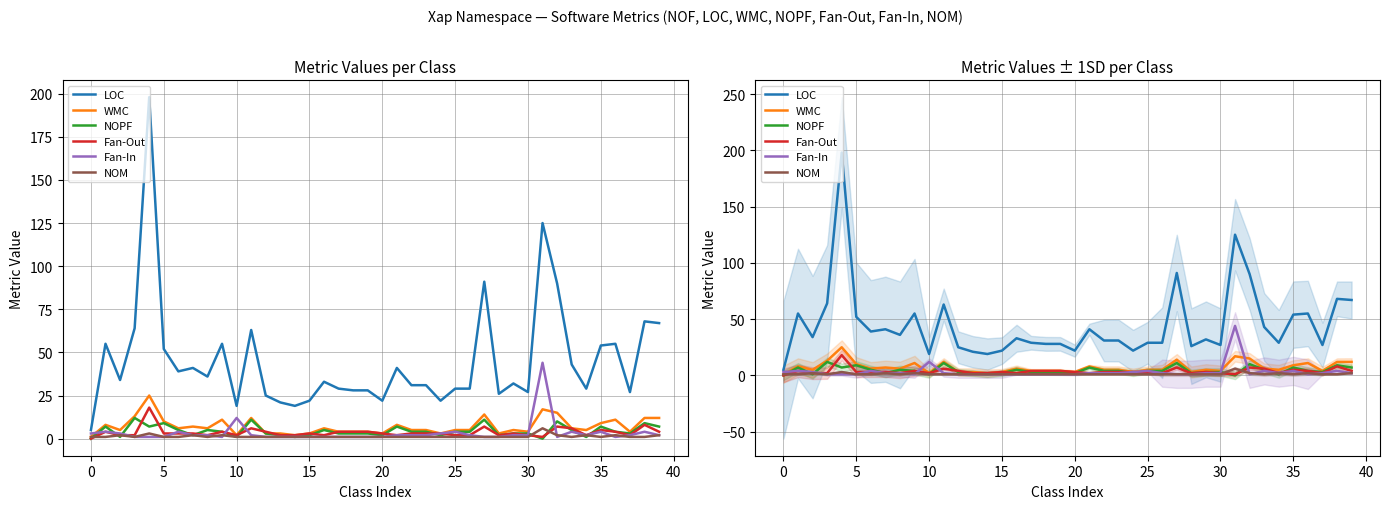

What is the average value of the LOC series?

45